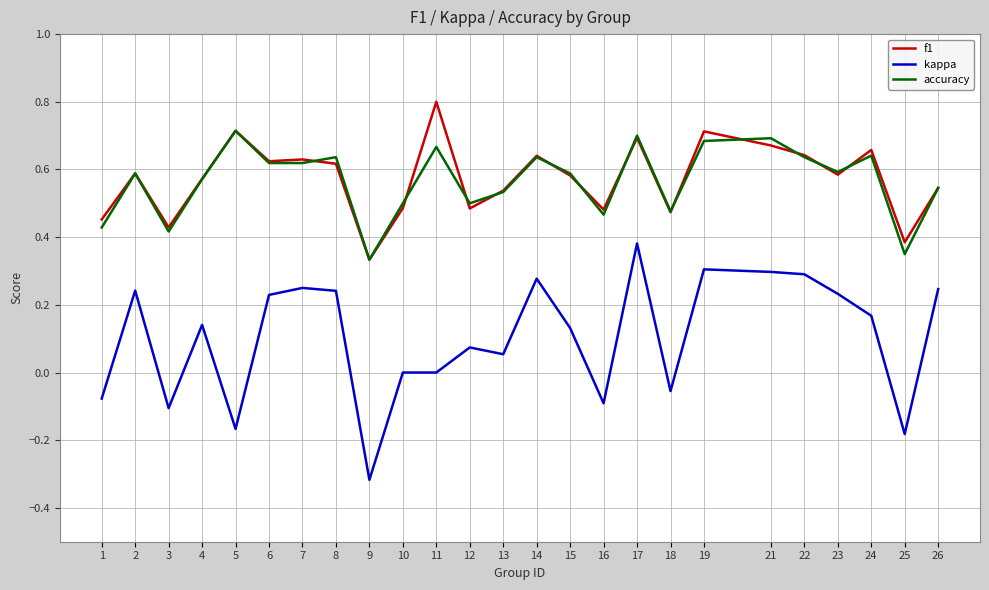

Rank the series by their maximum value, from highest to lowest.

f1, accuracy, kappa